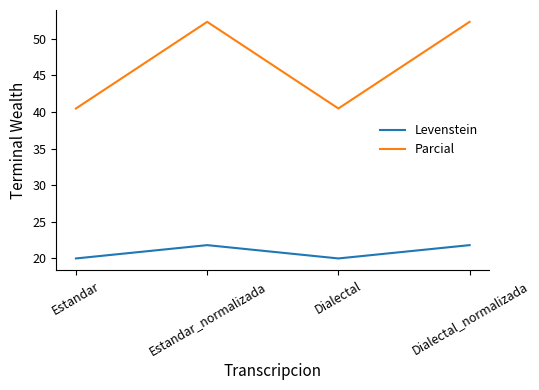

Rank the series at Estandar from highest to lowest value.

Parcial, Levenstein